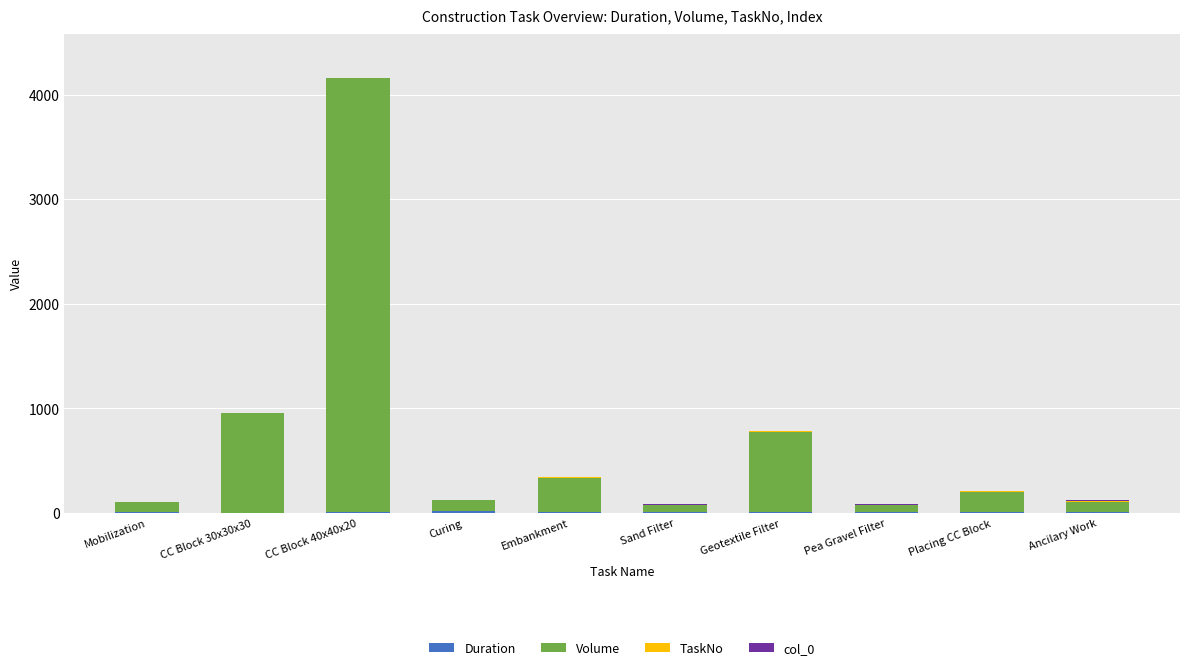

At which category is the sum across all series the highest?

CC Block 40x40x20